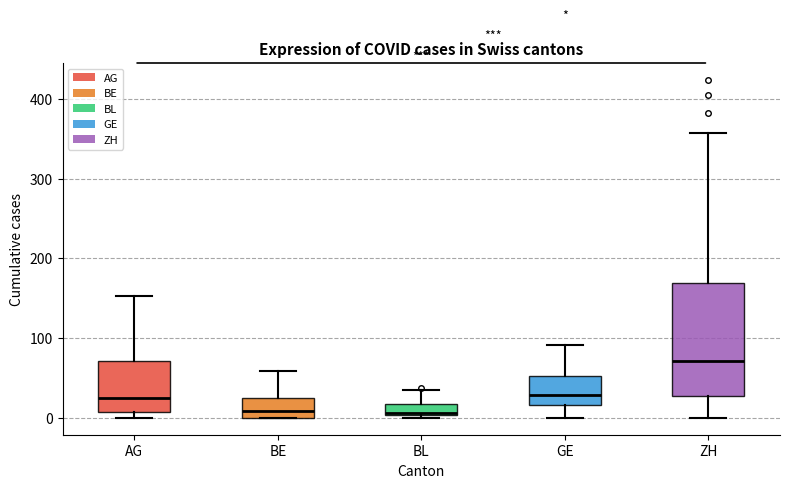

Which box is the tallest, from its lower edge to its upper edge?

ZH